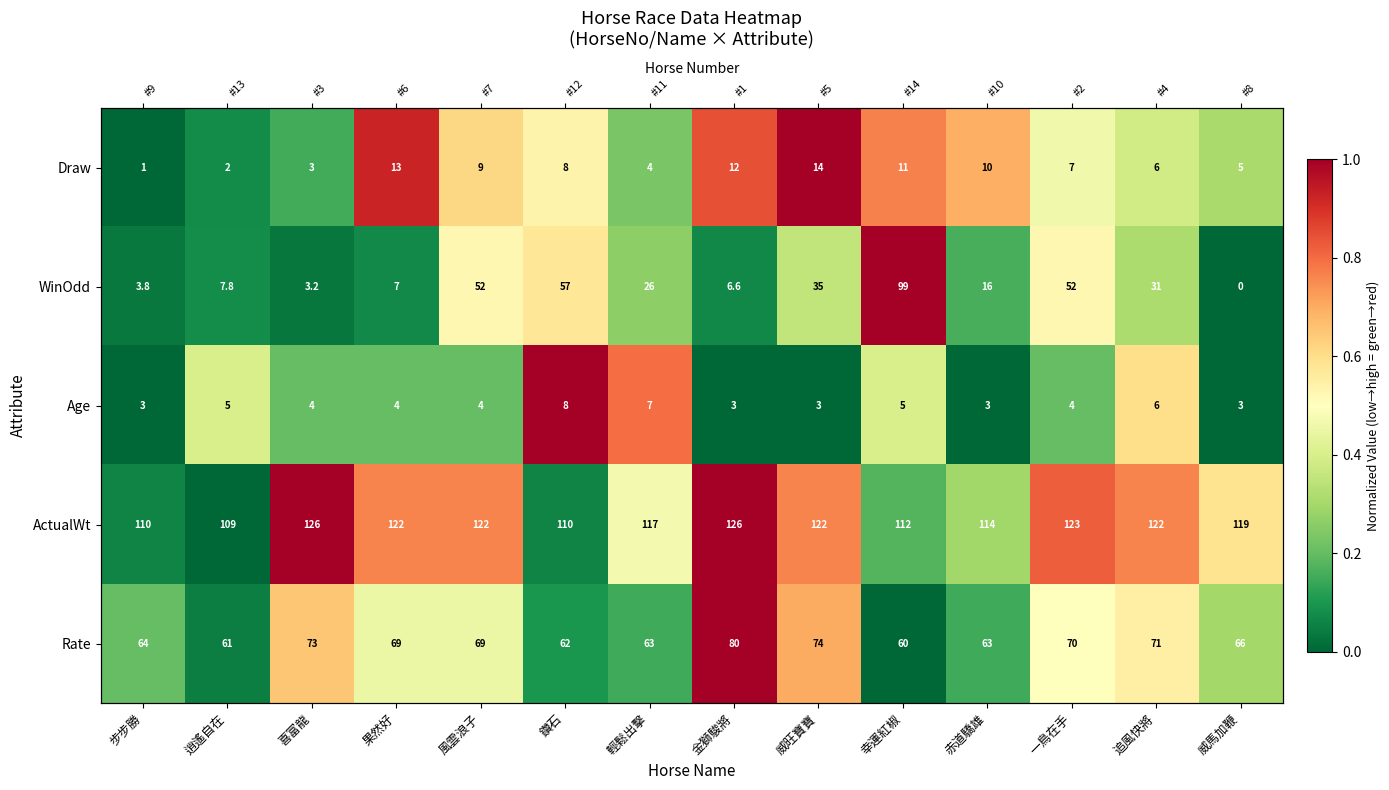

True or false: Draw has a value of 0.9 at 鑽石.

False